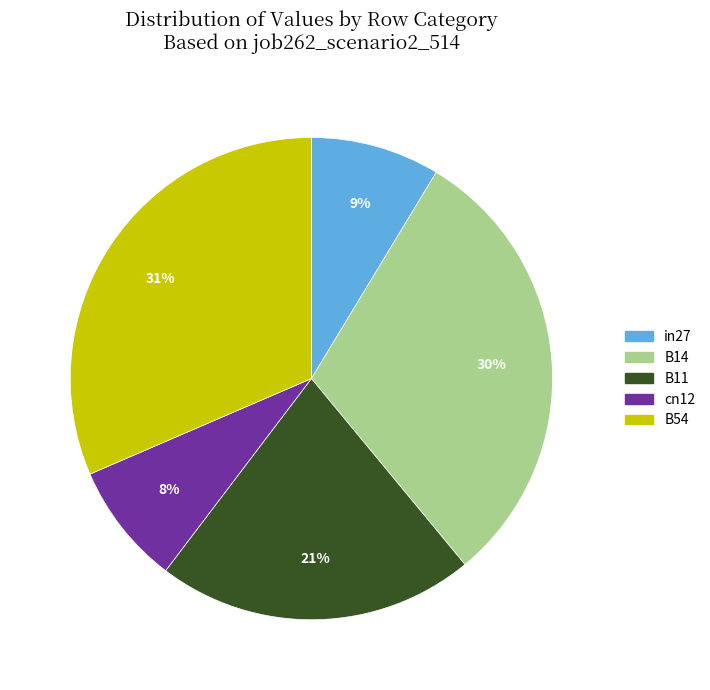

Which has a higher value, B14 or cn12?

B14